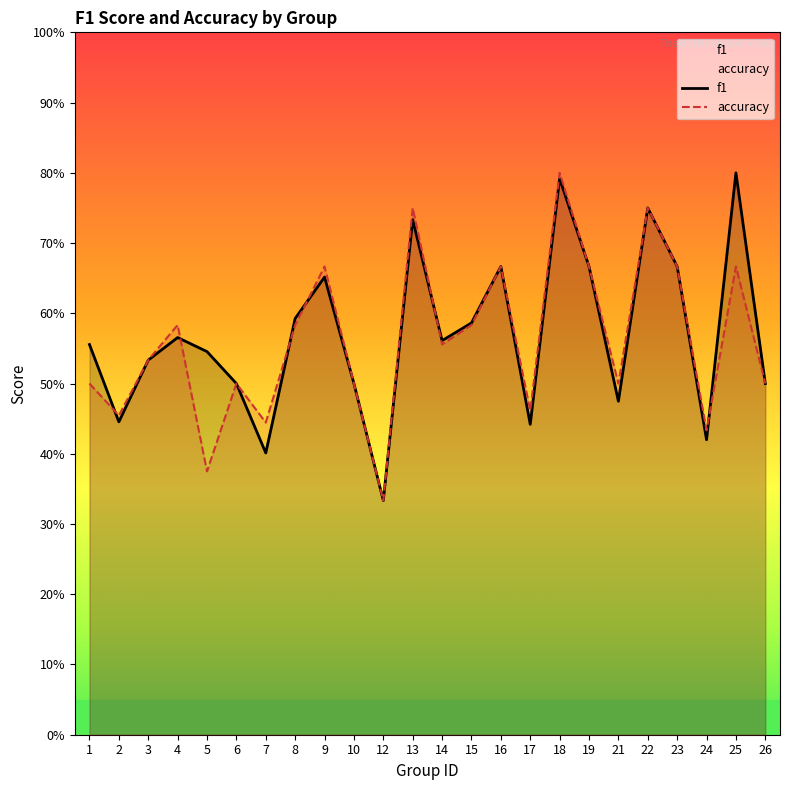

List the series in order of their peak value, lowest first.

accuracy, f1